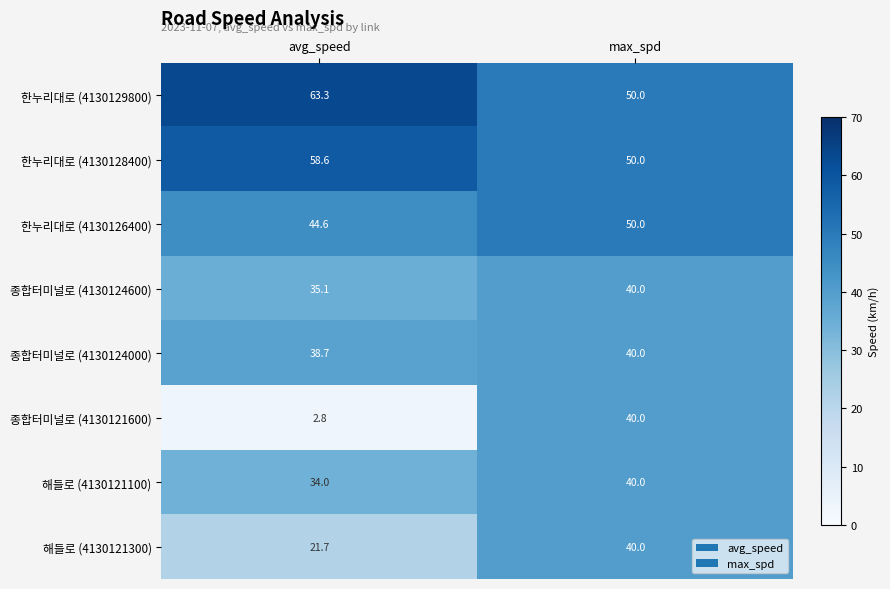

Which series has the largest total across all categories?

한누리대로 (4130129800)